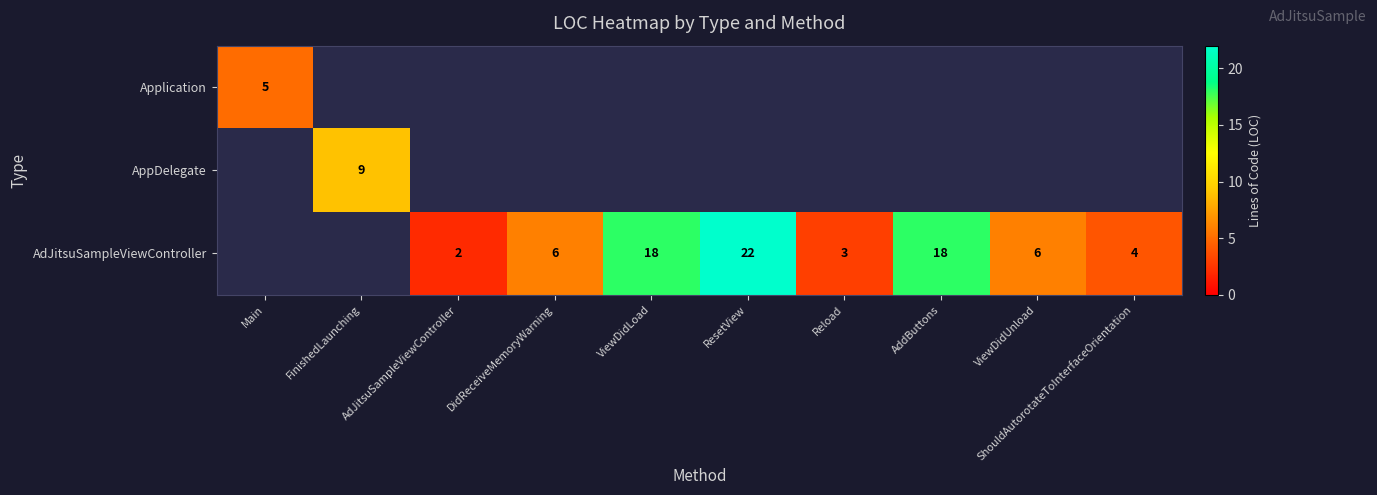

Is the value of Application at Main greater than the value of AdJitsuSampleViewController at DidReceiveMemoryWarning?

No